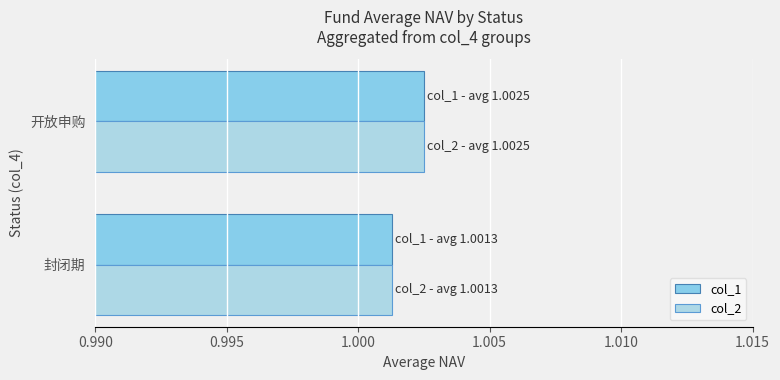

How many col_2 values are between 1 and 2?

2